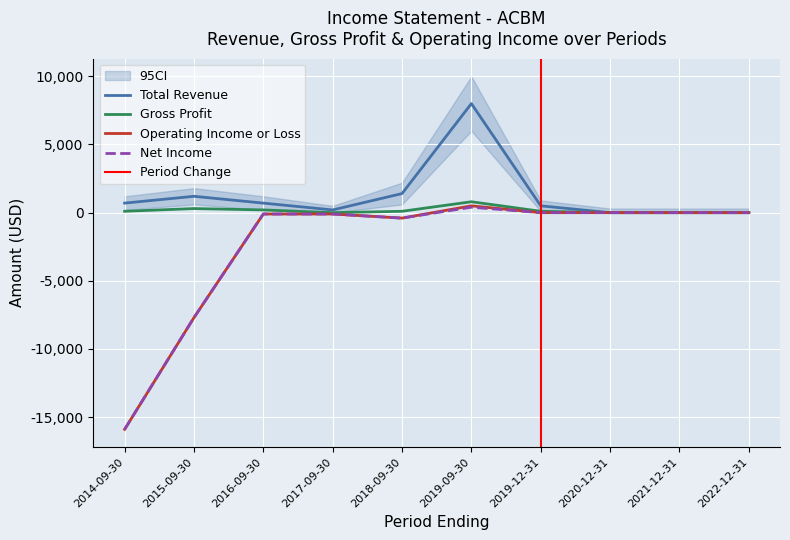

True or false: Net Income has a value of 10066 at 2021-12-31.

False